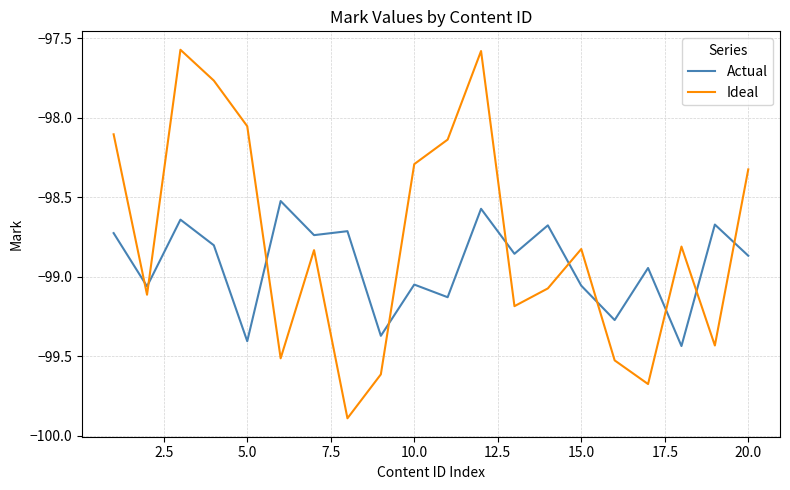

Which series has the widest spread of values?

Ideal